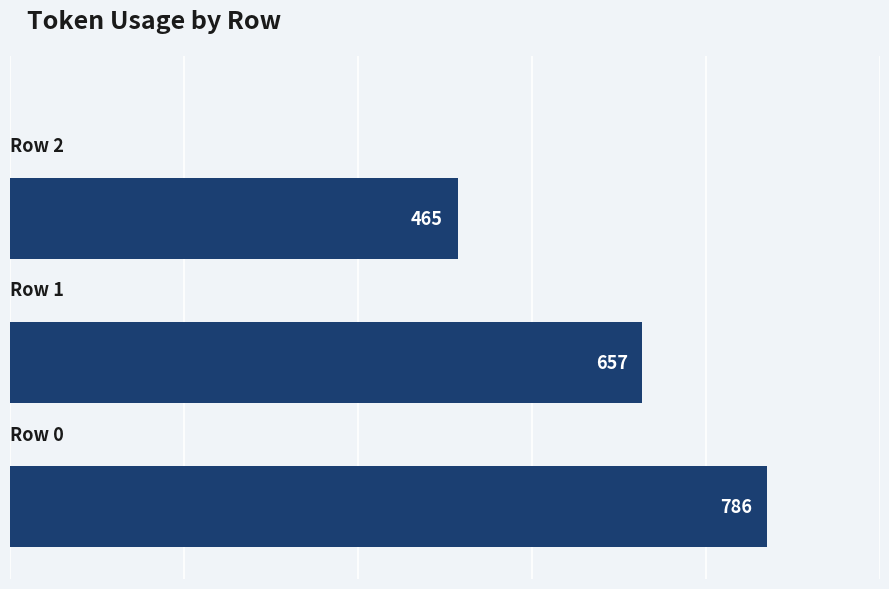

What is the sum of all values?

1908